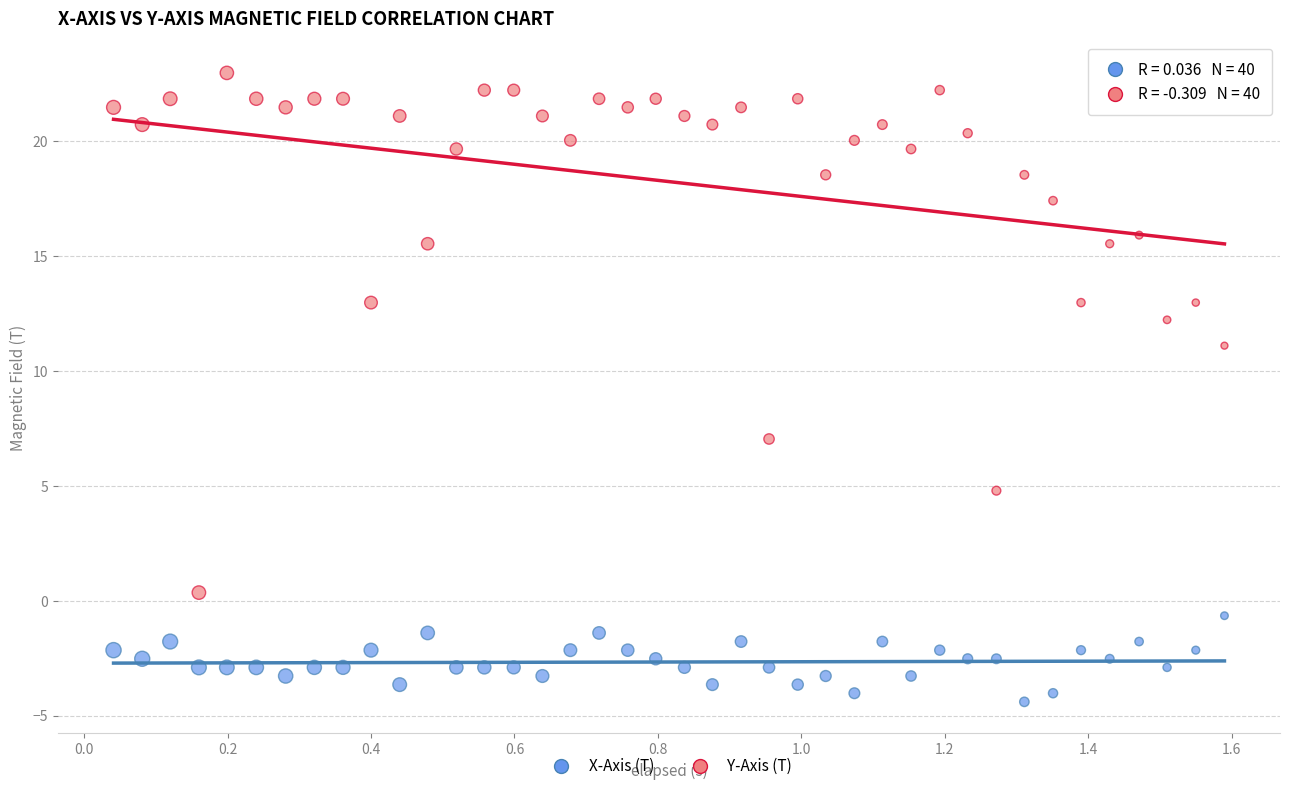

Across all data points, what is the range of Y values (max minus min)?

27.4